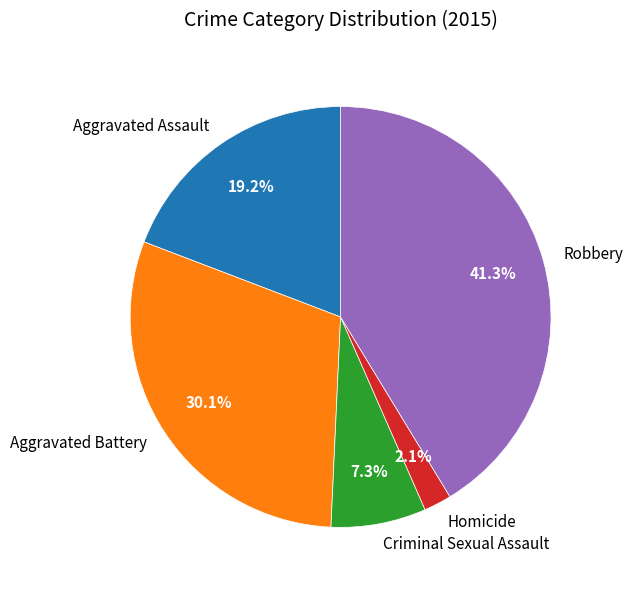

Which slice is the largest?

Robbery